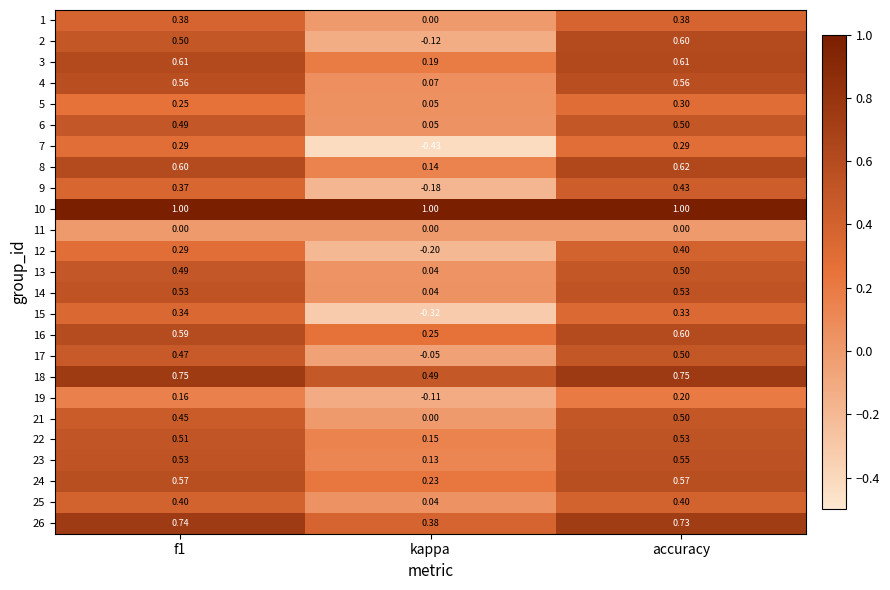

At which label does 14 reach its minimum?

kappa